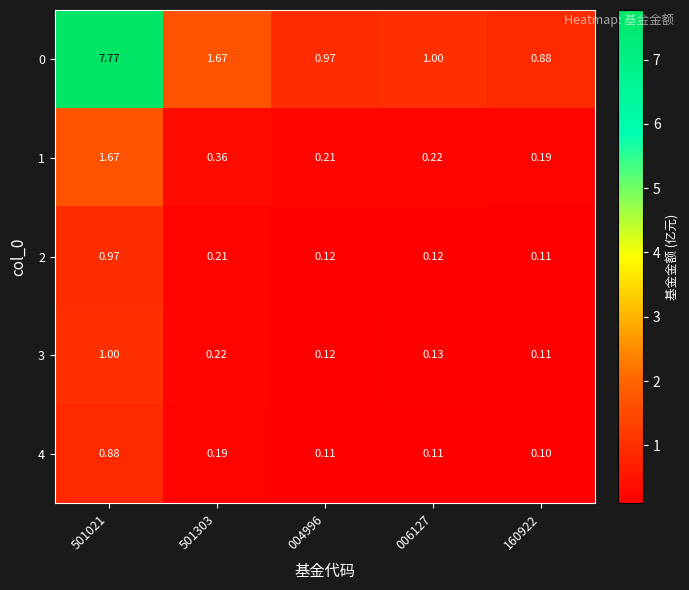

What is the difference between the highest and lowest values at 006127?

0.9